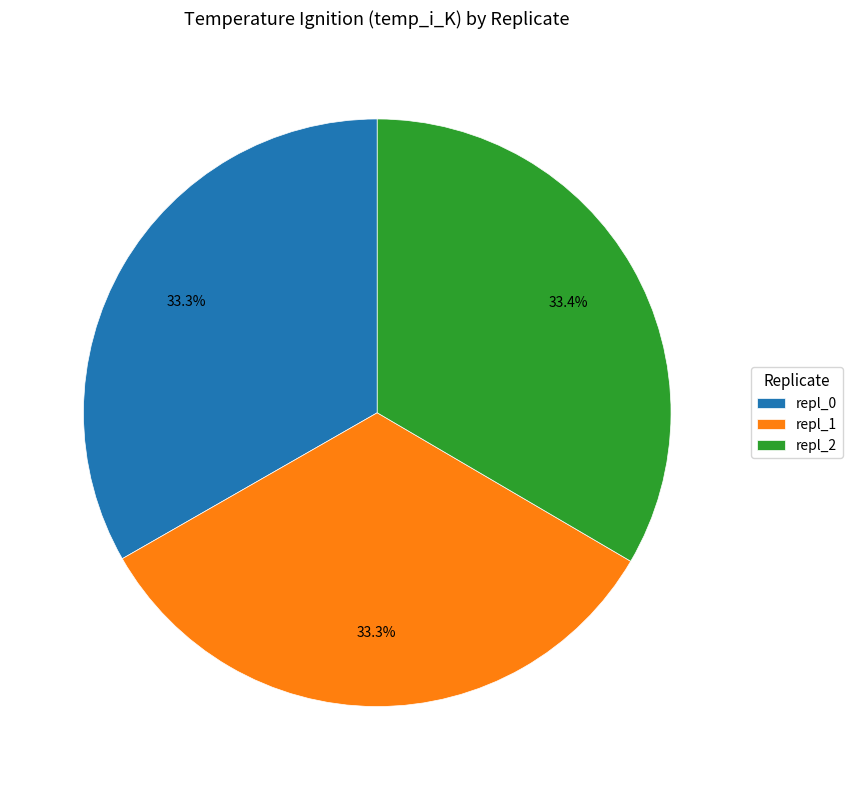

To the nearest percent, what percentage of the pie is repl_1?

33%